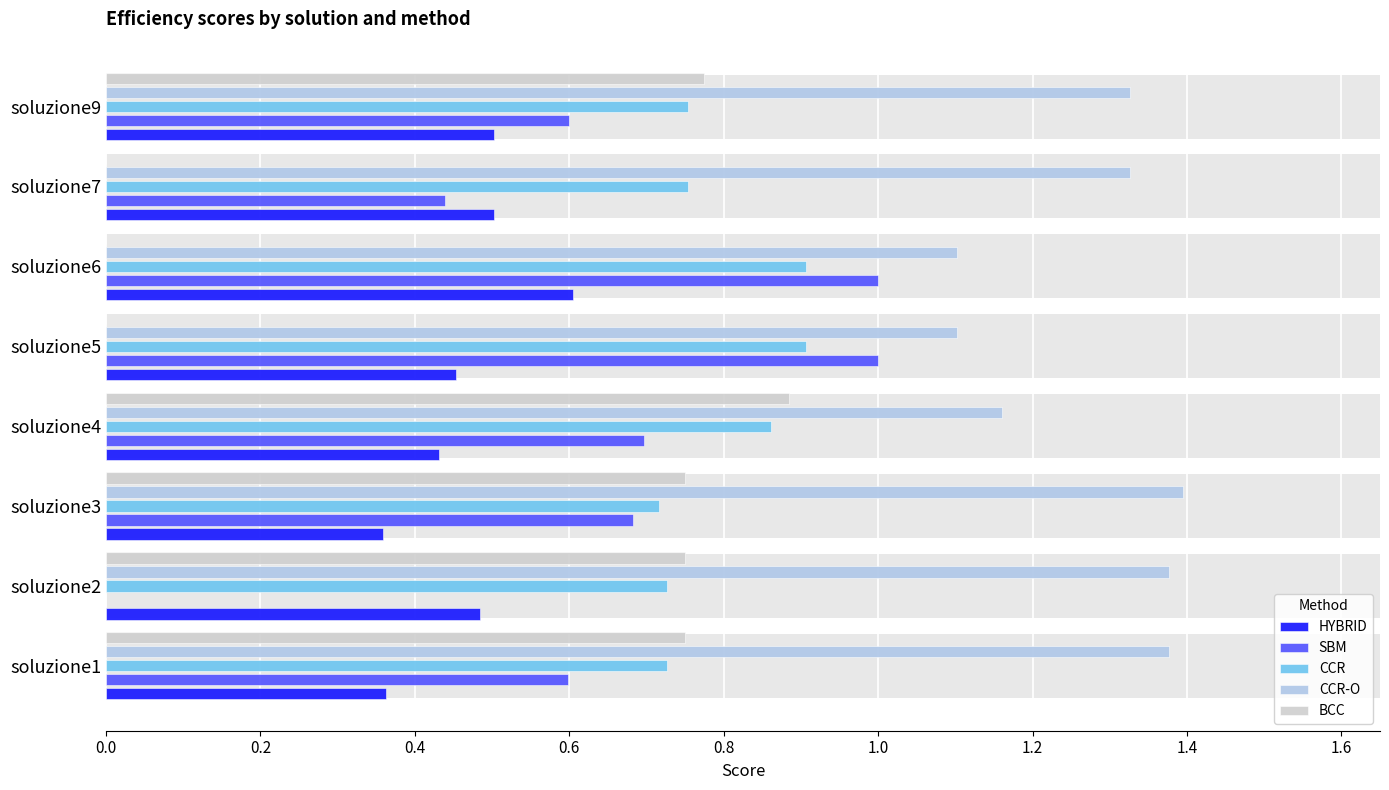

Are the bars horizontal?

Yes